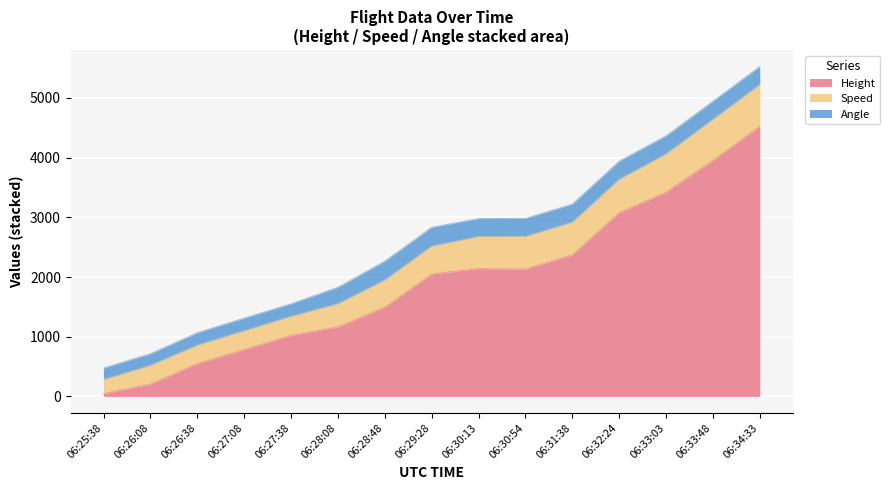

How many values in the Angle series exceed 302?

1